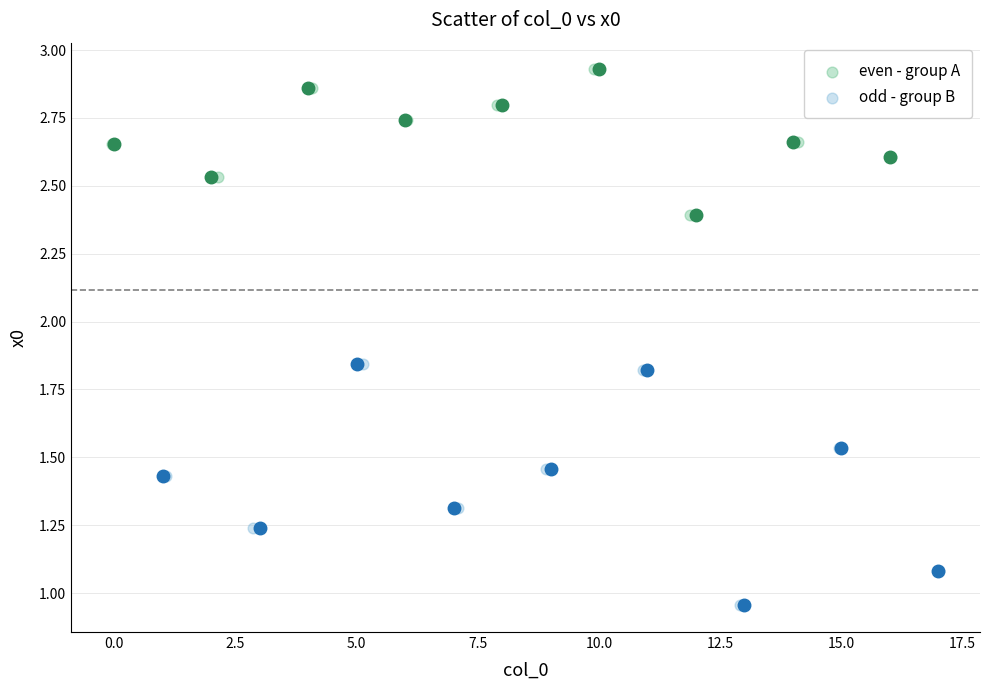

Which series reaches the maximum Y coordinate?

even - group A